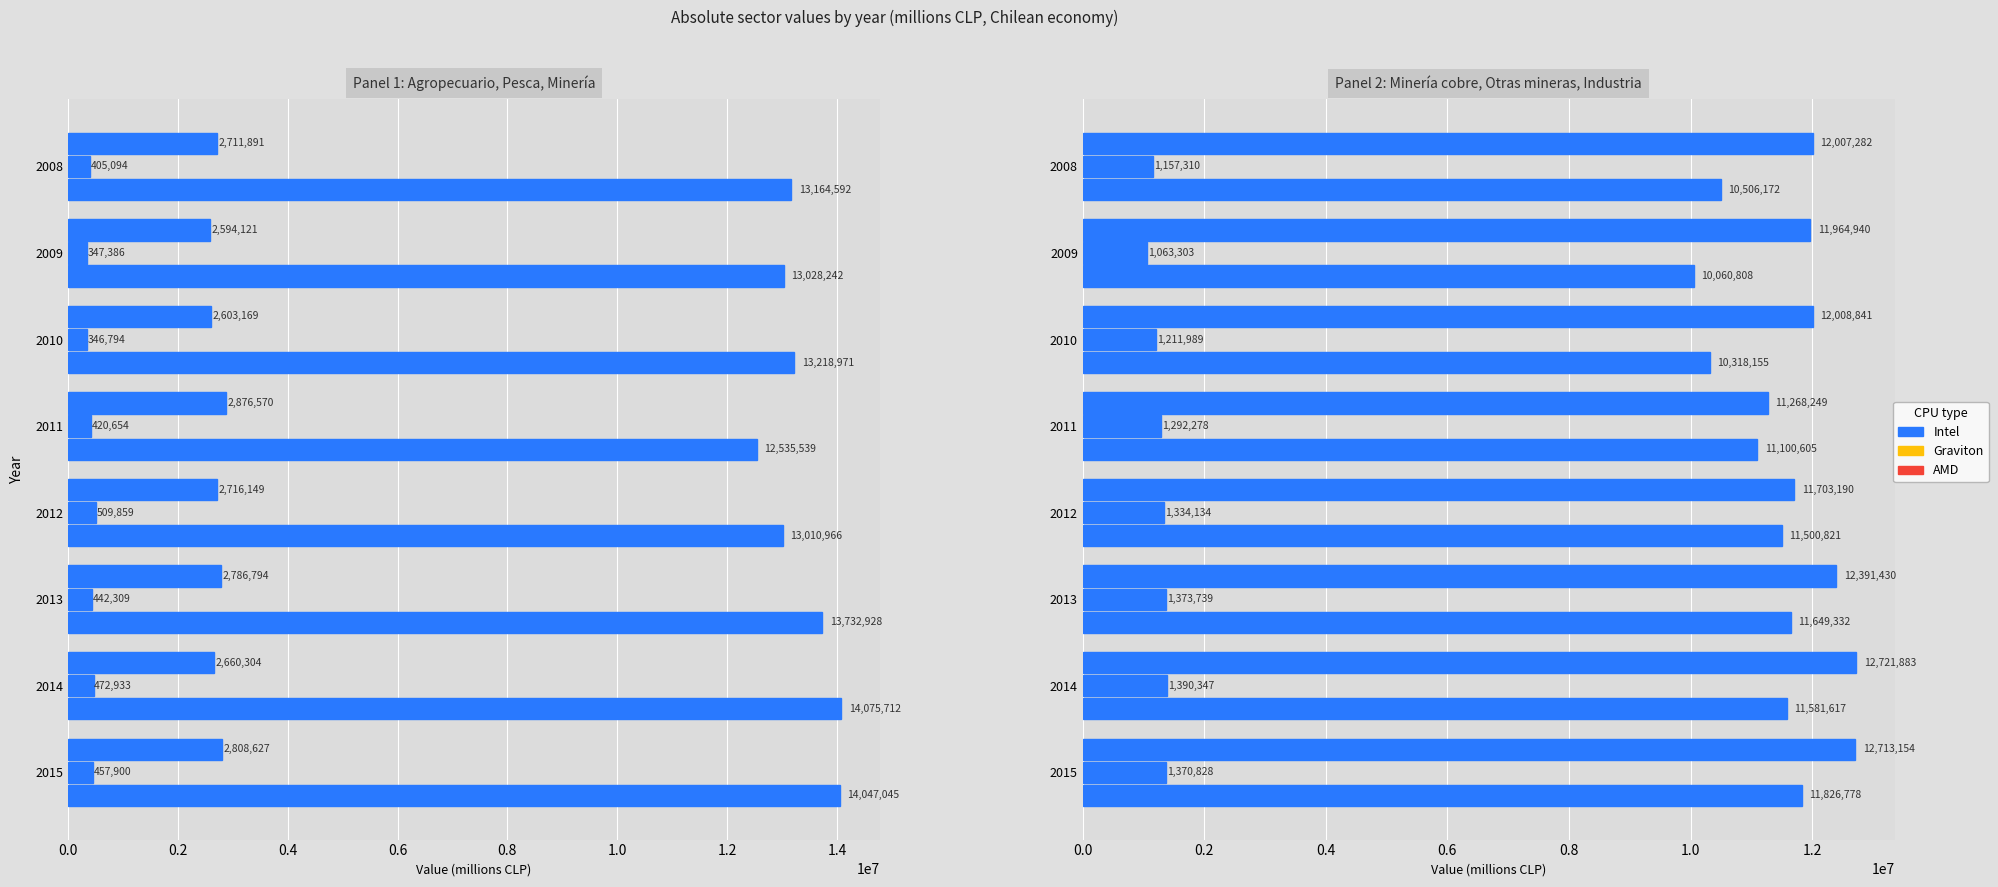

How many bars are there in each group?

6